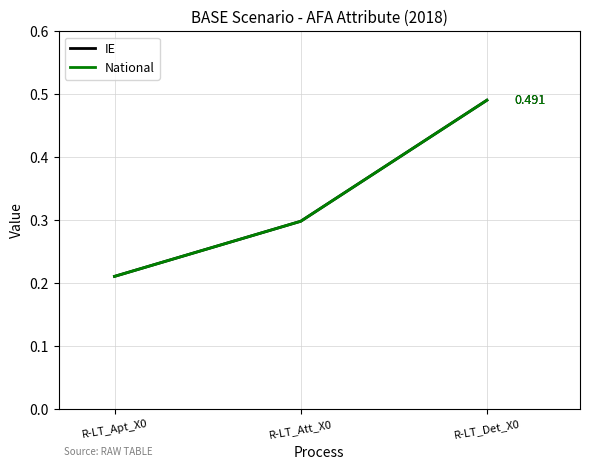

Does the chart have visible grid lines?

Yes